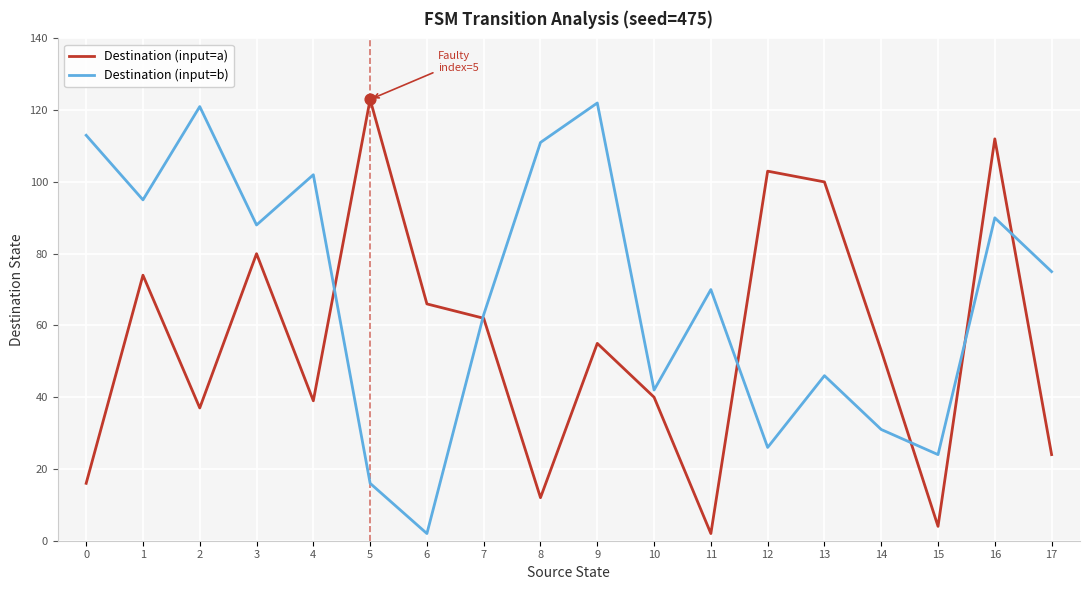

At which category is the sum across all series the highest?

16